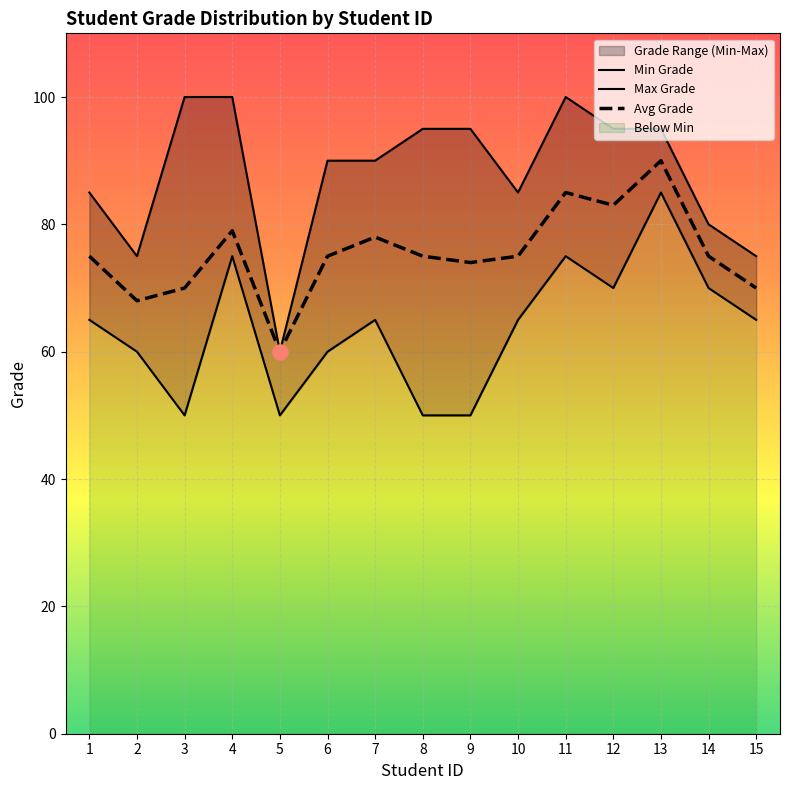

Is the value of Min Grade at 4 greater than the value of Avg Grade at 9?

Yes